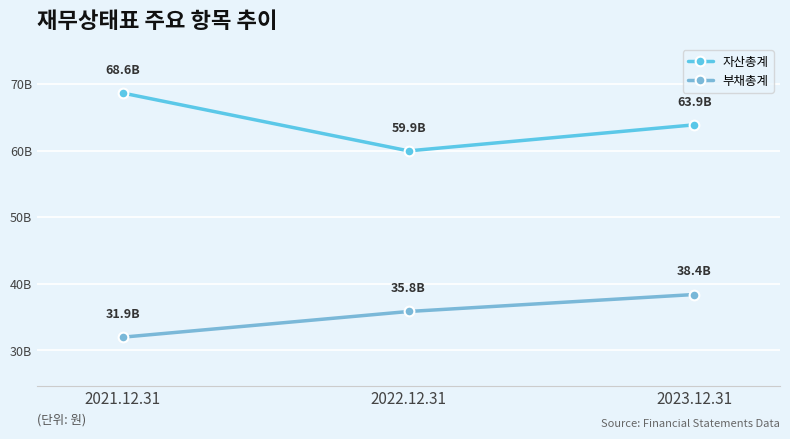

Which series has the largest range (max minus min)?

자산총계